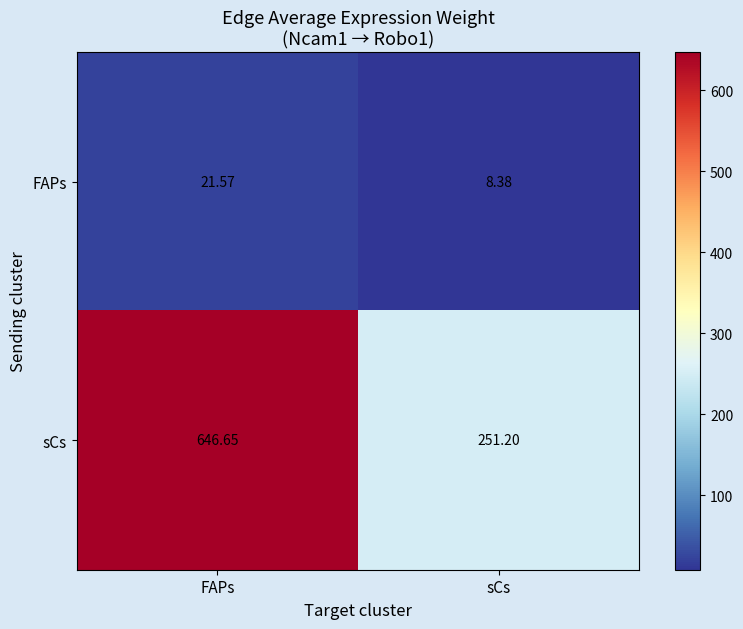

Which label corresponds to the largest value in the chart?

FAPs